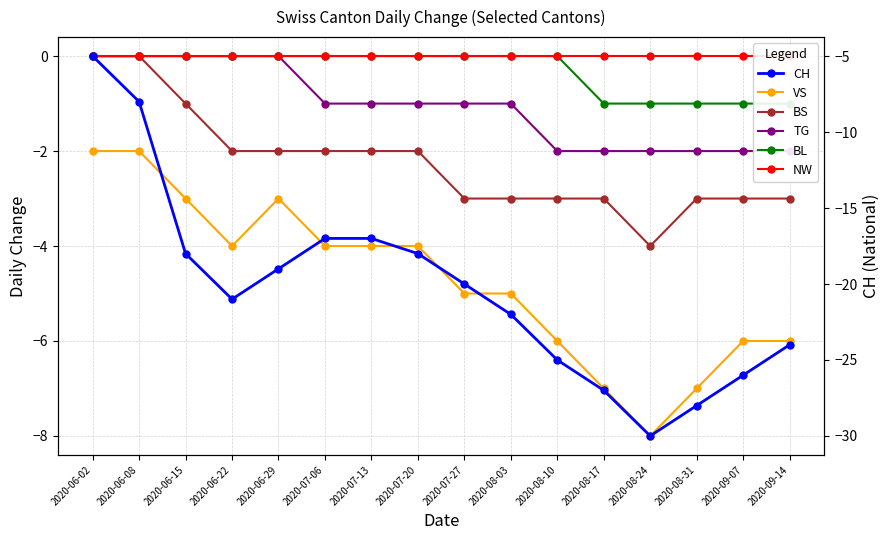

Where is VS nearest to the value -5?

2020-07-27